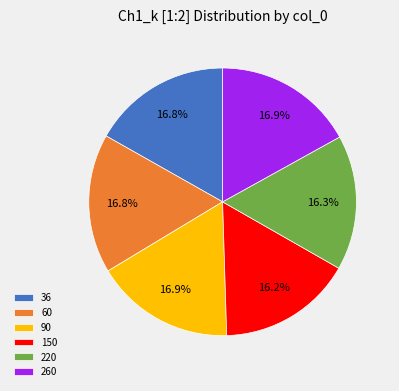

To the nearest percent, what percentage of the pie is 90?

17%